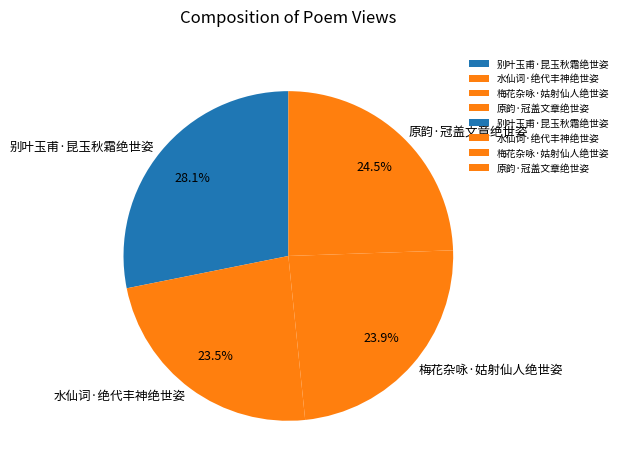

Which has a higher value, 别叶玉甫·昆玉秋霜绝世姿 or 原韵·冠盖文章绝世姿?

别叶玉甫·昆玉秋霜绝世姿